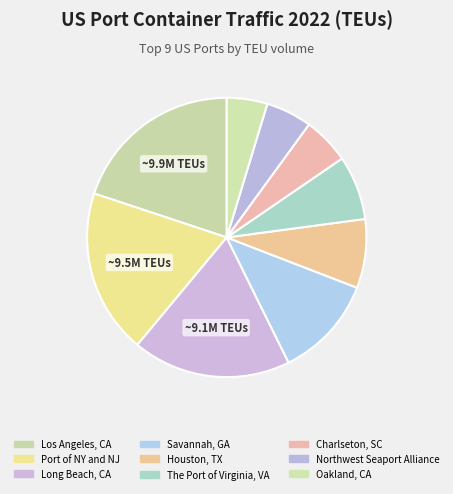

To the nearest percent, what percentage of the pie is Northwest Seaport Alliance?

5%